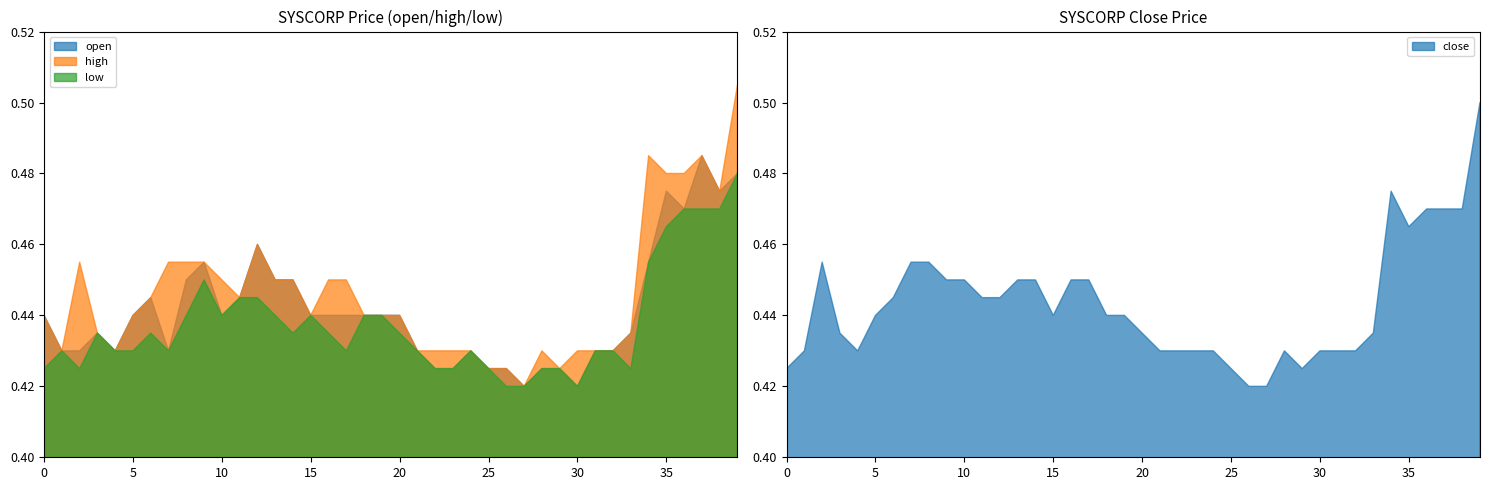

How many lines are shown in the chart?

4